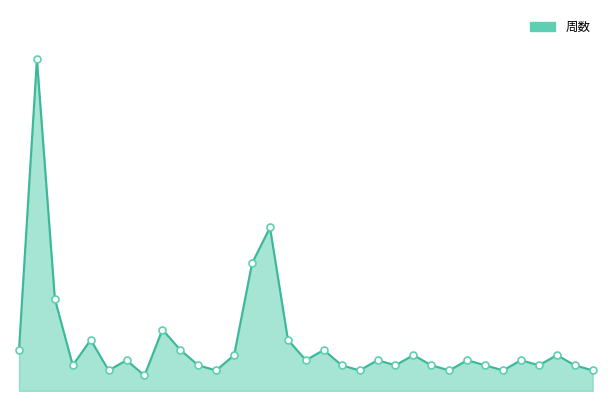

Does the chart have visible grid lines?

No